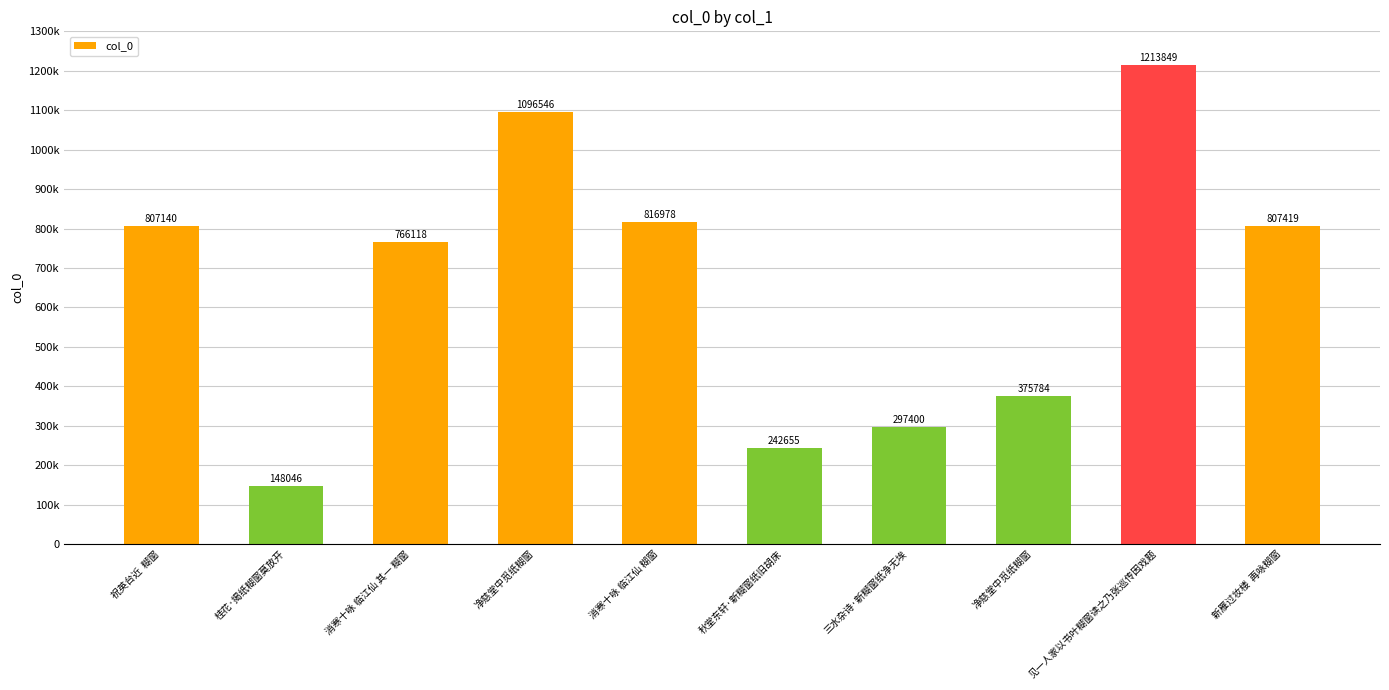

List the labels in order of value, largest first.

见一人家以书叶糊窗读之乃张巡传因戏题, 净慈堂中觅纸糊窗, 消寒十咏 临江仙 糊窗, 新雁过妆楼  再咏糊窗, 祝英台近  糊窗, 消寒十咏 临江仙 其一 糊窗, 净慈堂中觅纸糊窗, 三水杂诗·新糊窗纸净无埃, 秋堂东轩·新糊窗纸旧胡床, 桂花·揭纸糊窗莫放开